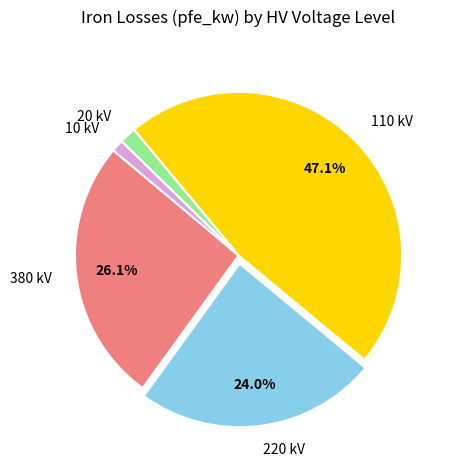

Which category has the biggest portion of the pie?

110 kV